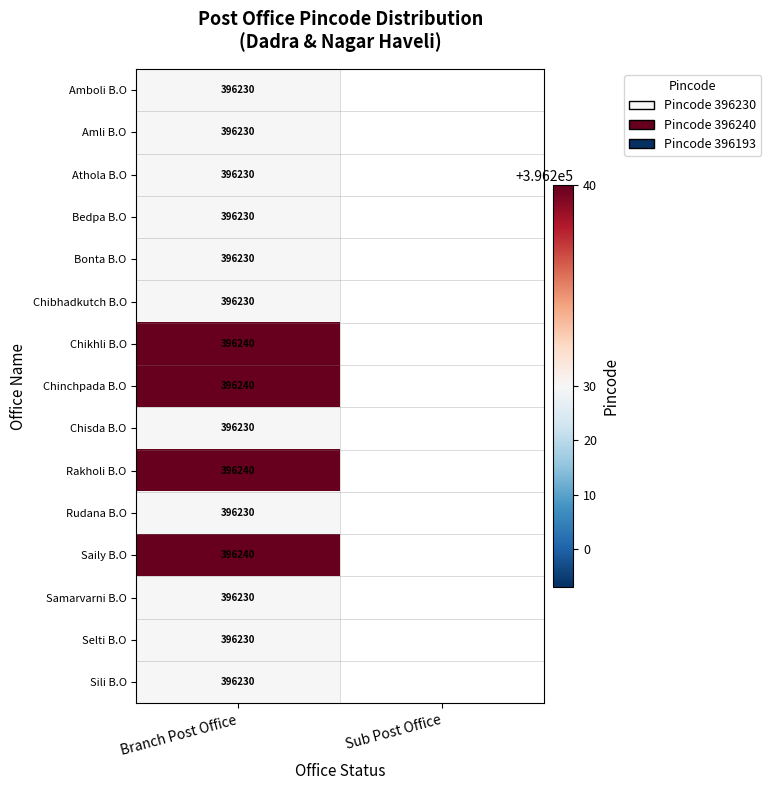

What is the total value across all series at Branch Post Office?

5943490